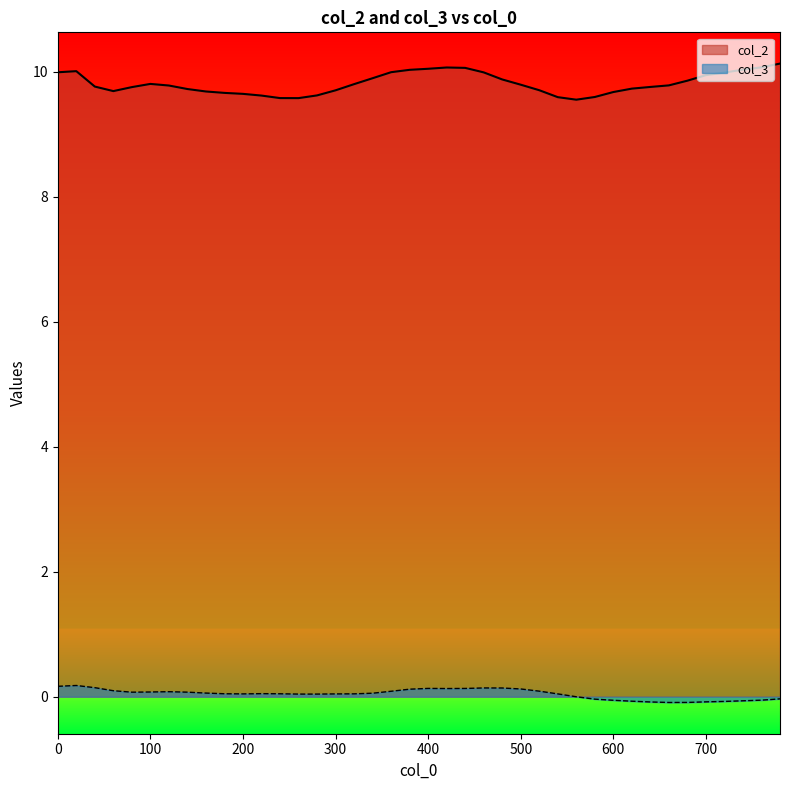

Rank the series at 540 from highest to lowest value.

col_2, col_3